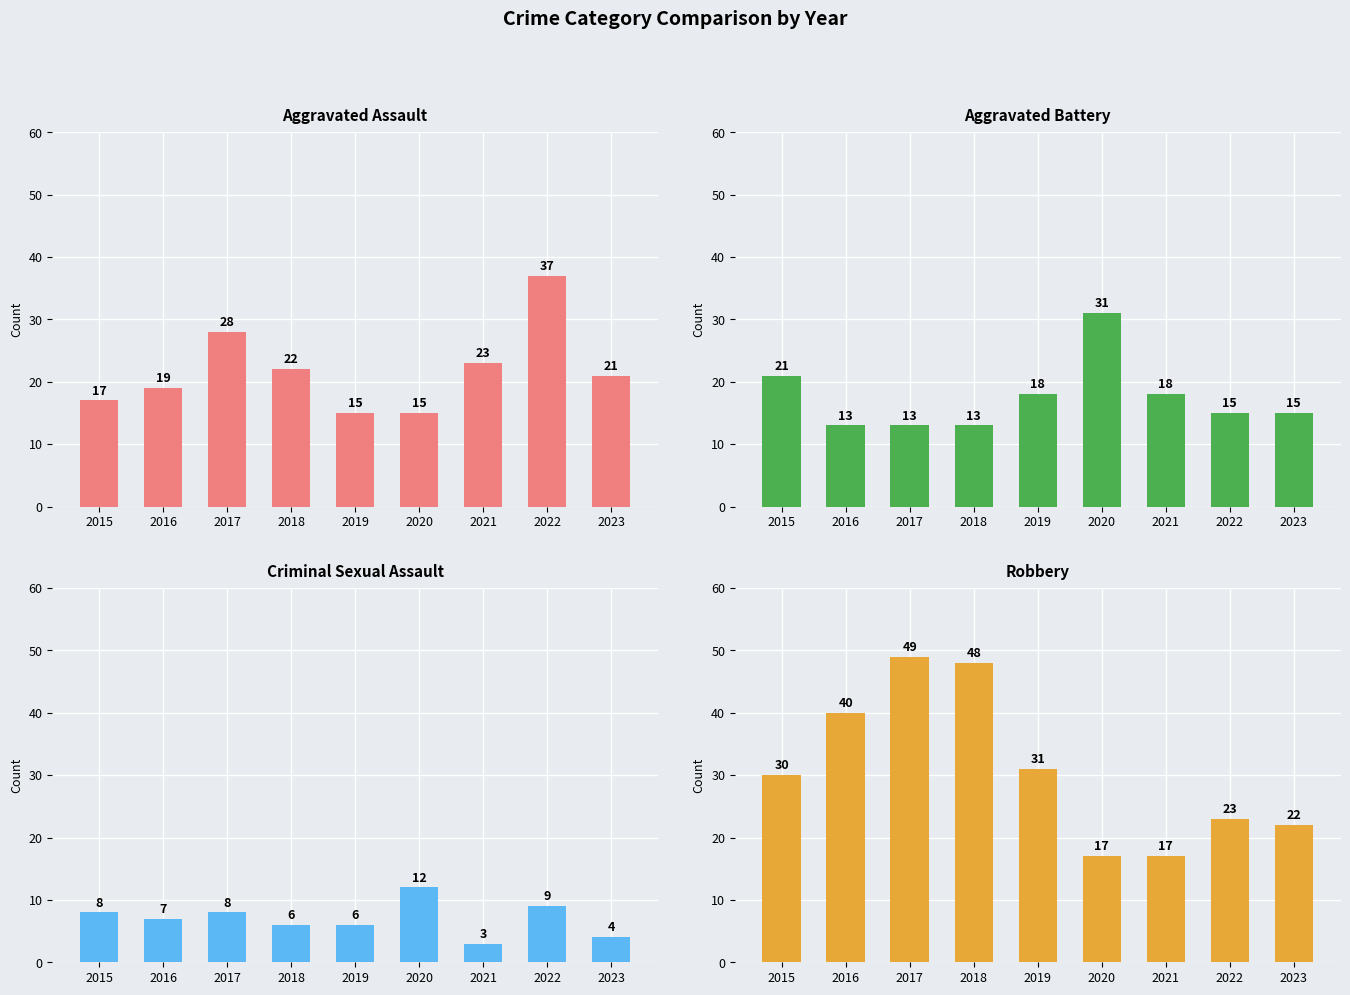

What is the value of the Aggravated Battery bar at the 4th from the left?

13